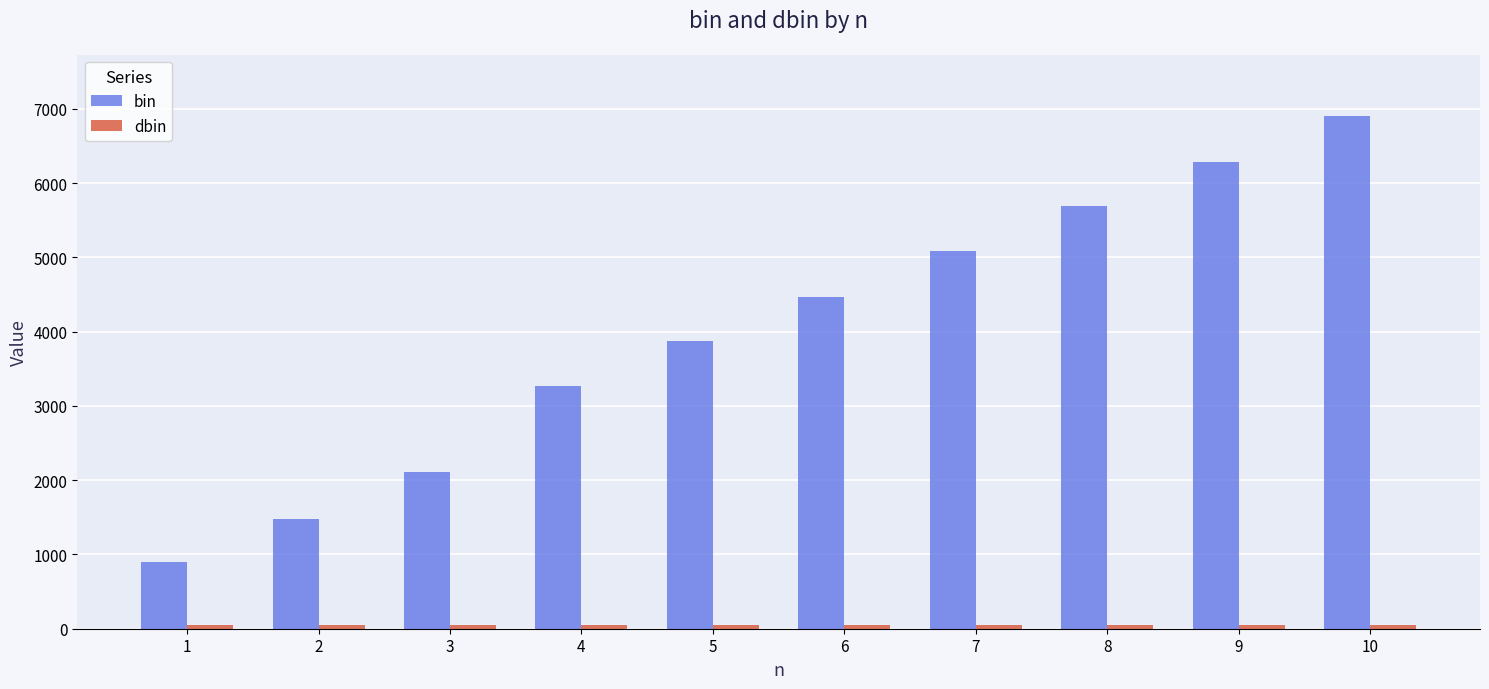

Count the number of data series in this chart.

2